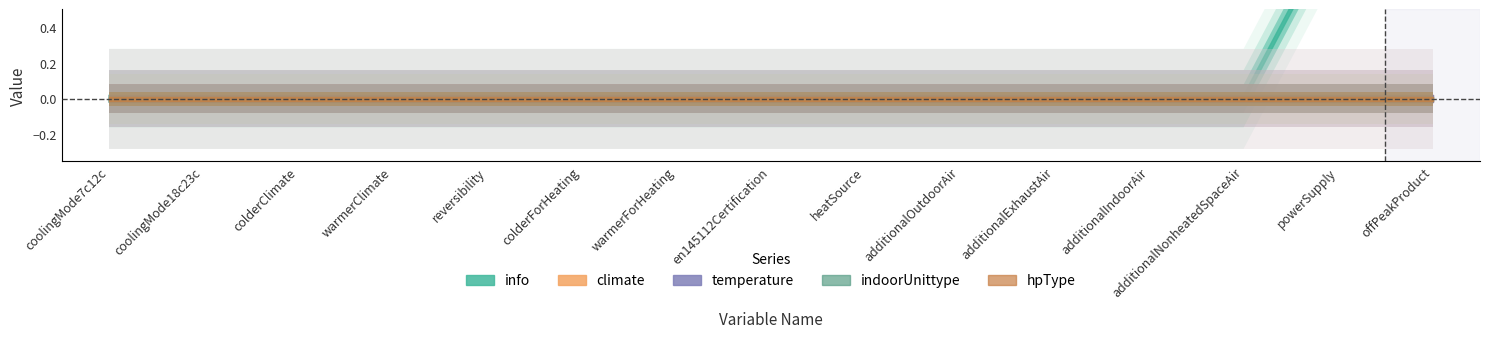

Reading left to right, transcribe all the data shown in this chart.

info: 0	0	0	0	0	0	0	0	0	0	0	0	0	1	2
climate: 0	0	0	0	0	0	0	0	0	0	0	0	0	0	0
temperature: 0	0	0	0	0	0	0	0	0	0	0	0	0	0	0
indoorUnittype: 0	0	0	0	0	0	0	0	0	0	0	0	0	0	0
hpType: 0	0	0	0	0	0	0	0	0	0	0	0	0	0	0